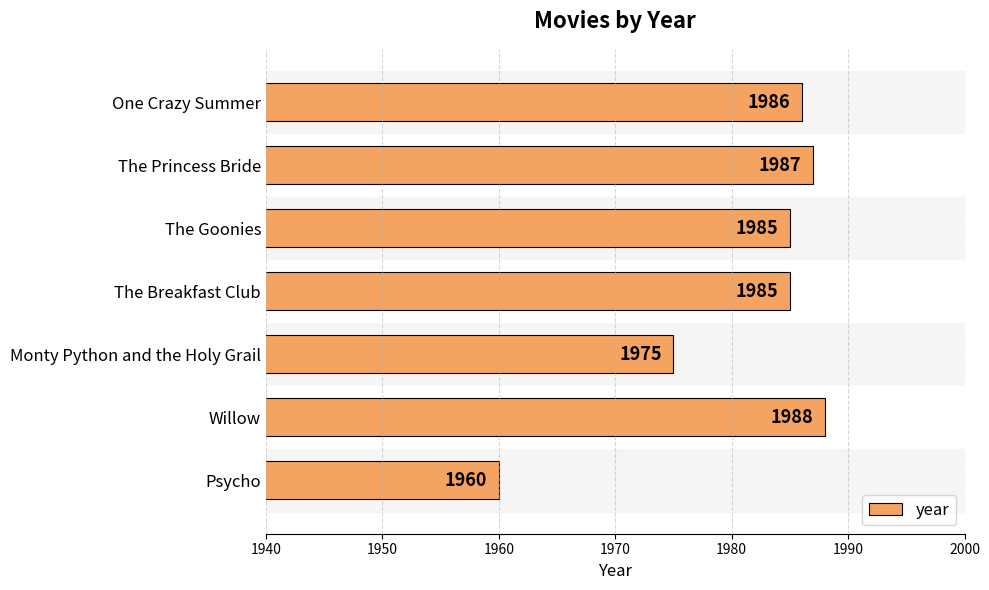

Between The Princess Bride and Monty Python and the Holy Grail, which is larger?

The Princess Bride